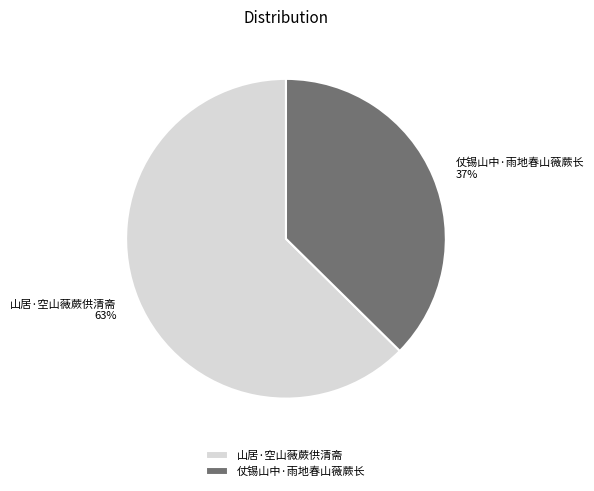

Does 仗锡山中·雨地春山薇蕨长 account for over 50% of the chart?

No